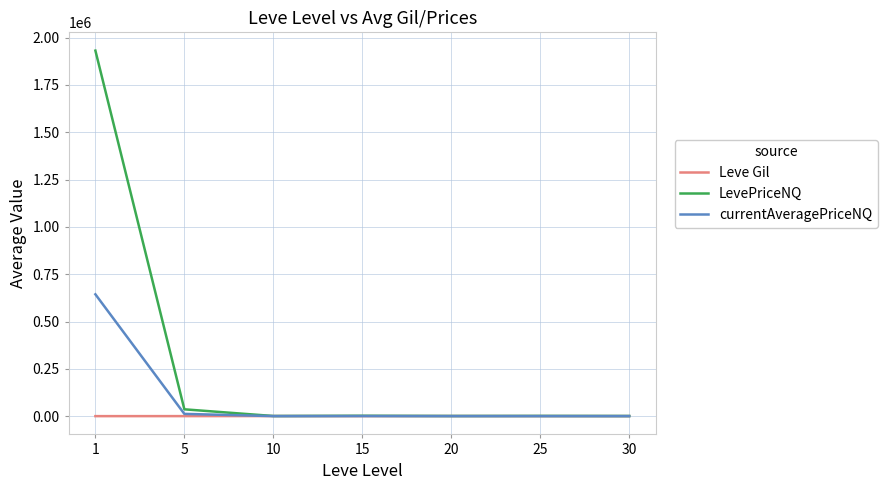

The value of LevePriceNQ at 5 is 36224.4. True or false?

True